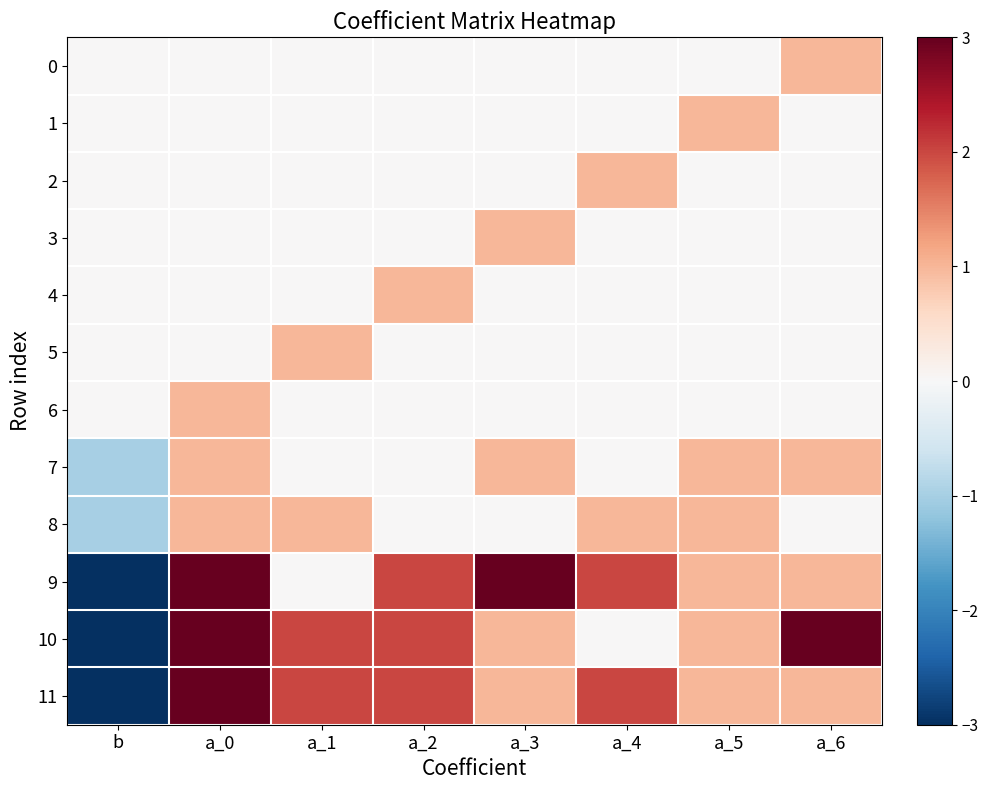

Which series has the largest total across all categories?

9